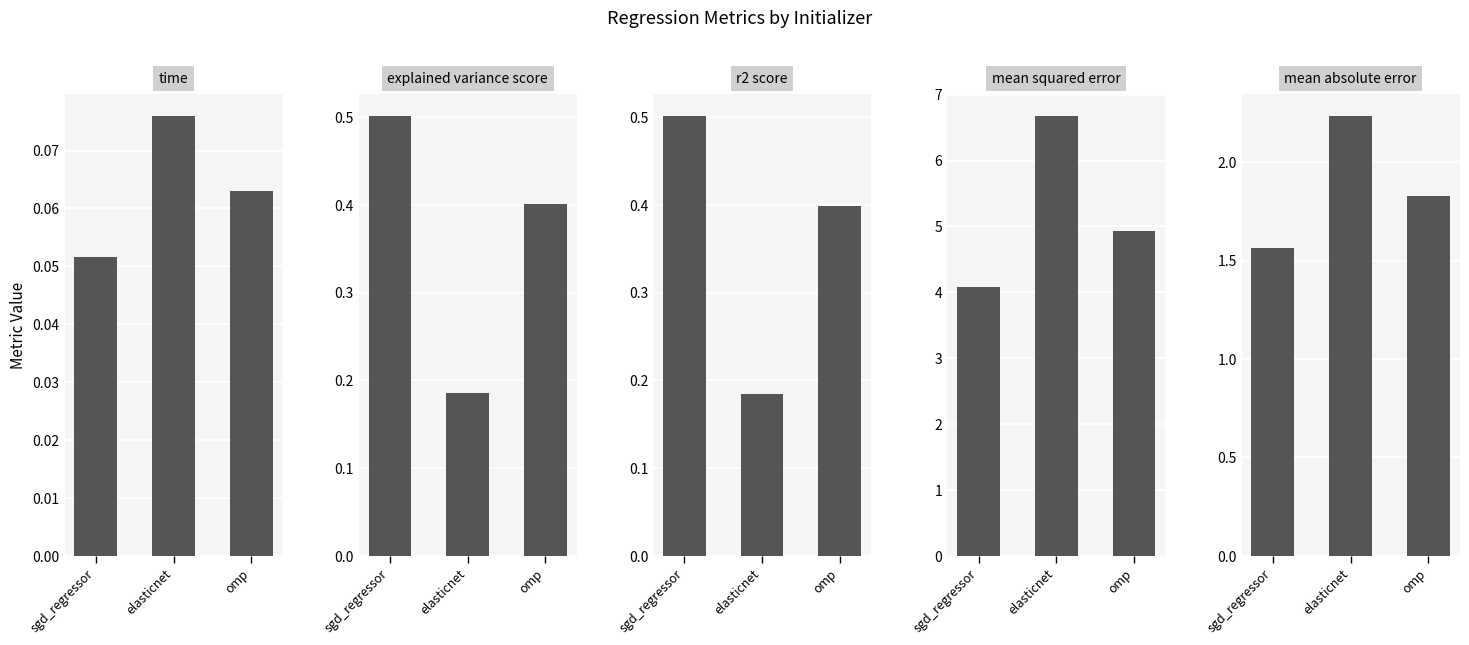

Is it true that explained_variance_score equals 0.2 at elasticnet?

True